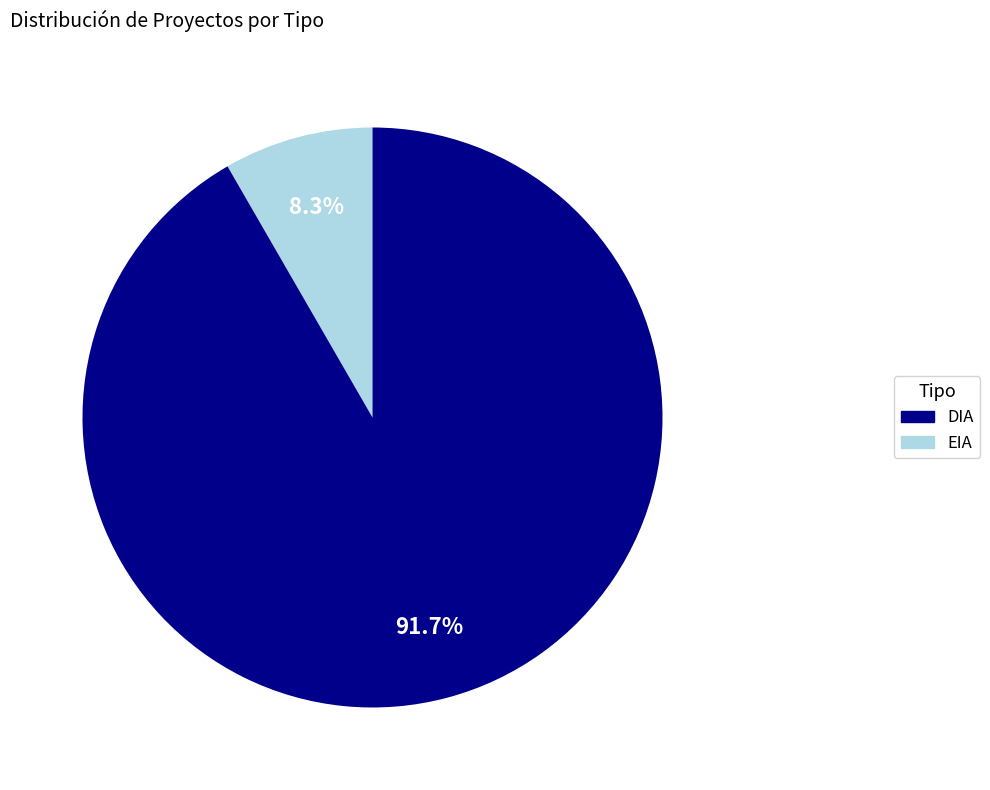

To the nearest percent, what is the average slice percentage?

50%